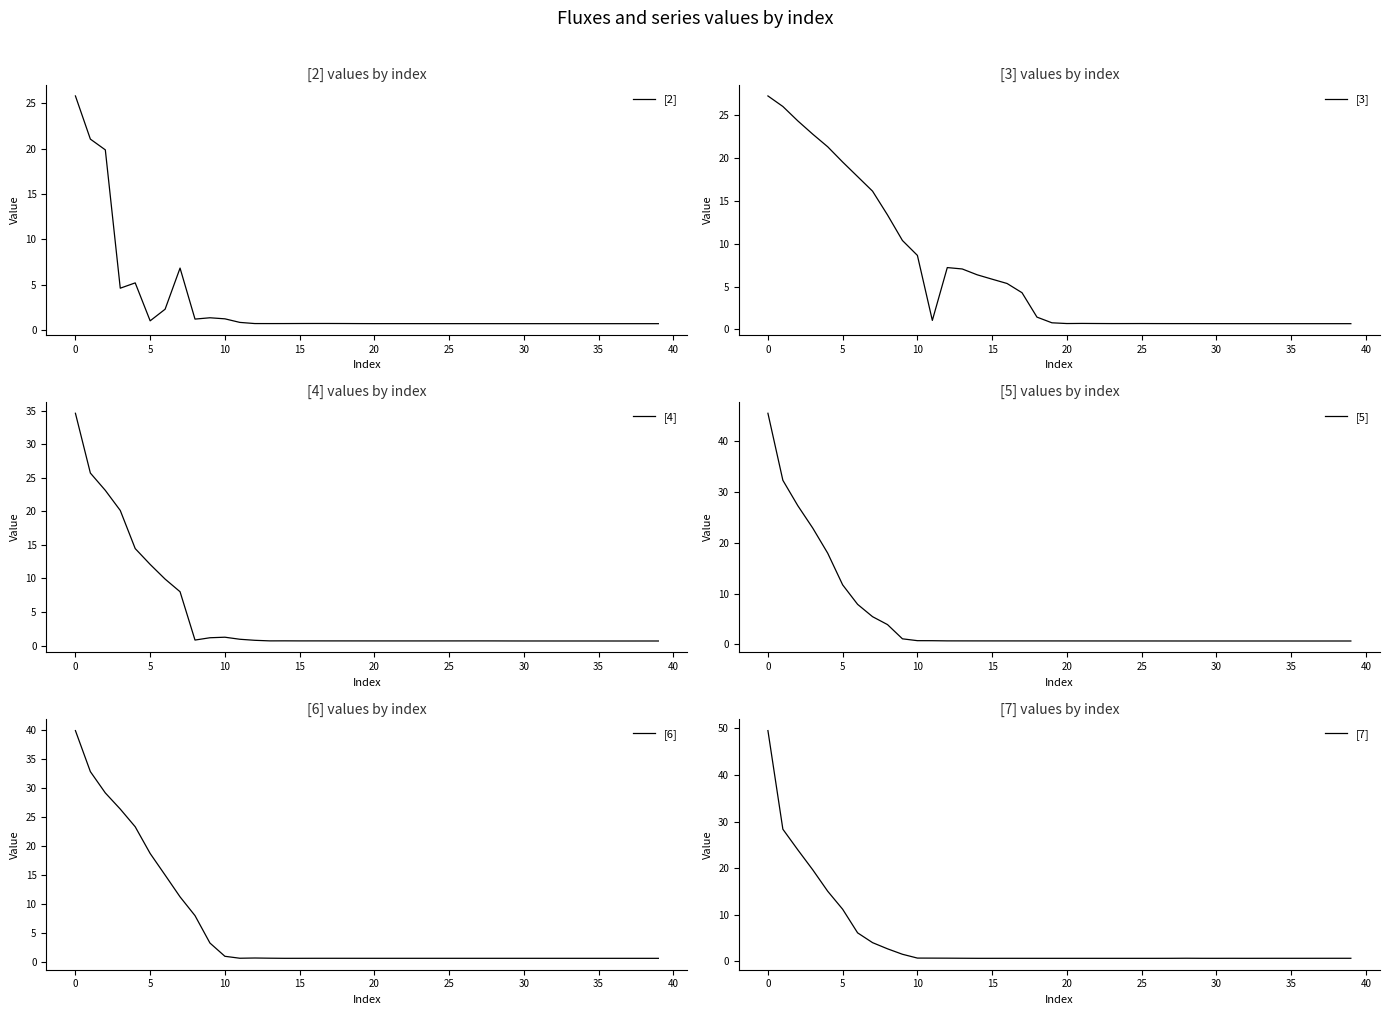

Between 16 and 35, which series saw the biggest shift?

[3]